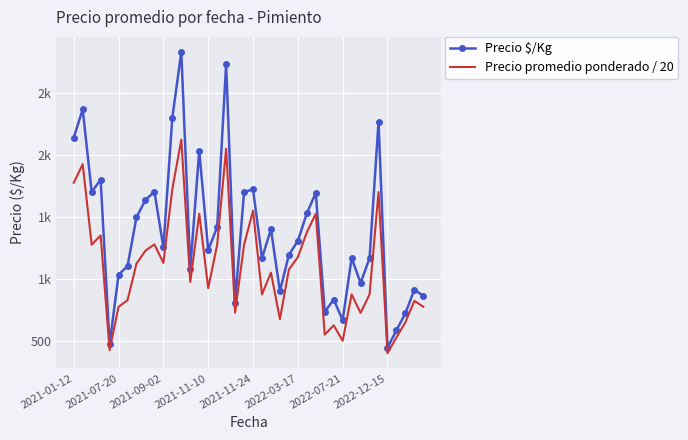

What are all the series names shown in the legend?

Precio $/Kg, Precio promedio ponderado / 20